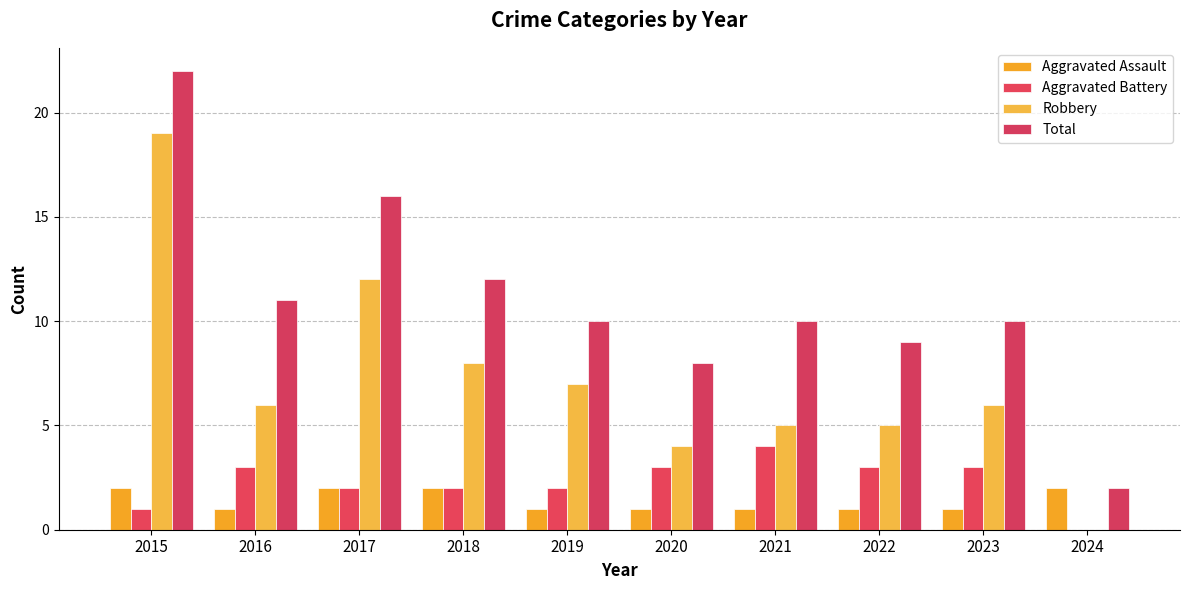

At how many categories does at least one series exceed 12?

2